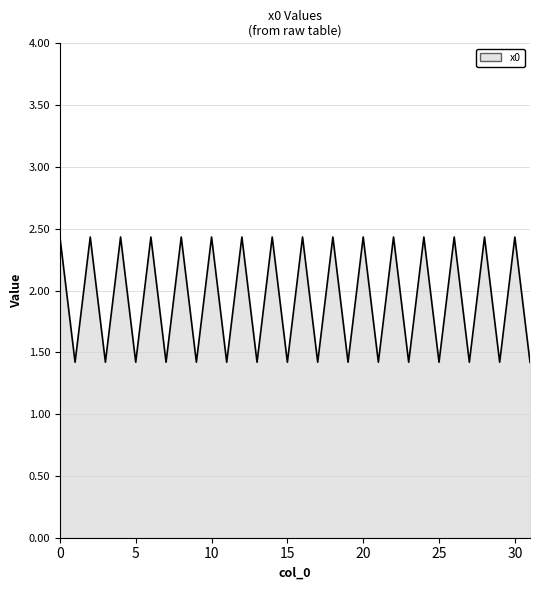

What is the greatest value displayed?

2.4